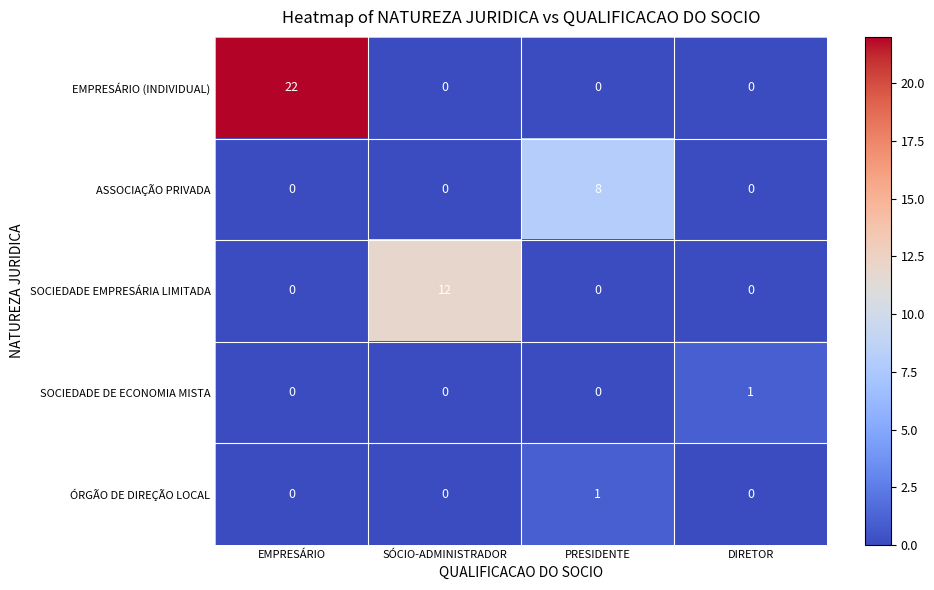

Reading right to left, list all the values displayed in this chart.

EMPRESÁRIO (INDIVIDUAL): 0	0	0	22
ASSOCIAÇÃO PRIVADA: 0	8	0	0
SOCIEDADE EMPRESÁRIA LIMITADA: 0	0	12	0
SOCIEDADE DE ECONOMIA MISTA: 1	0	0	0
ÓRGÃO DE DIREÇÃO LOCAL: 0	1	0	0